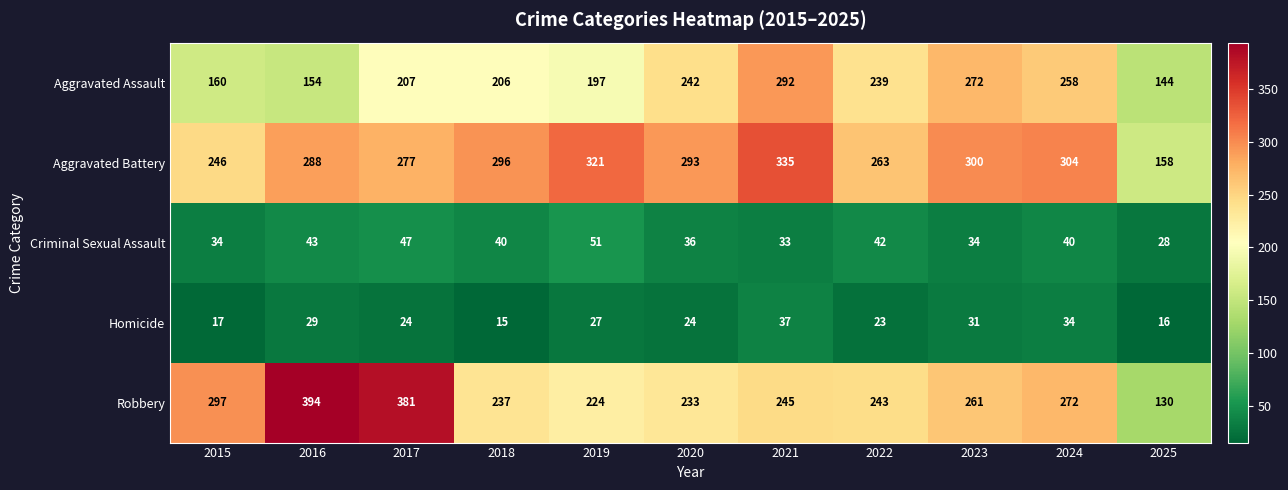

The value of Aggravated Battery at 2017 is 277. True or false?

True